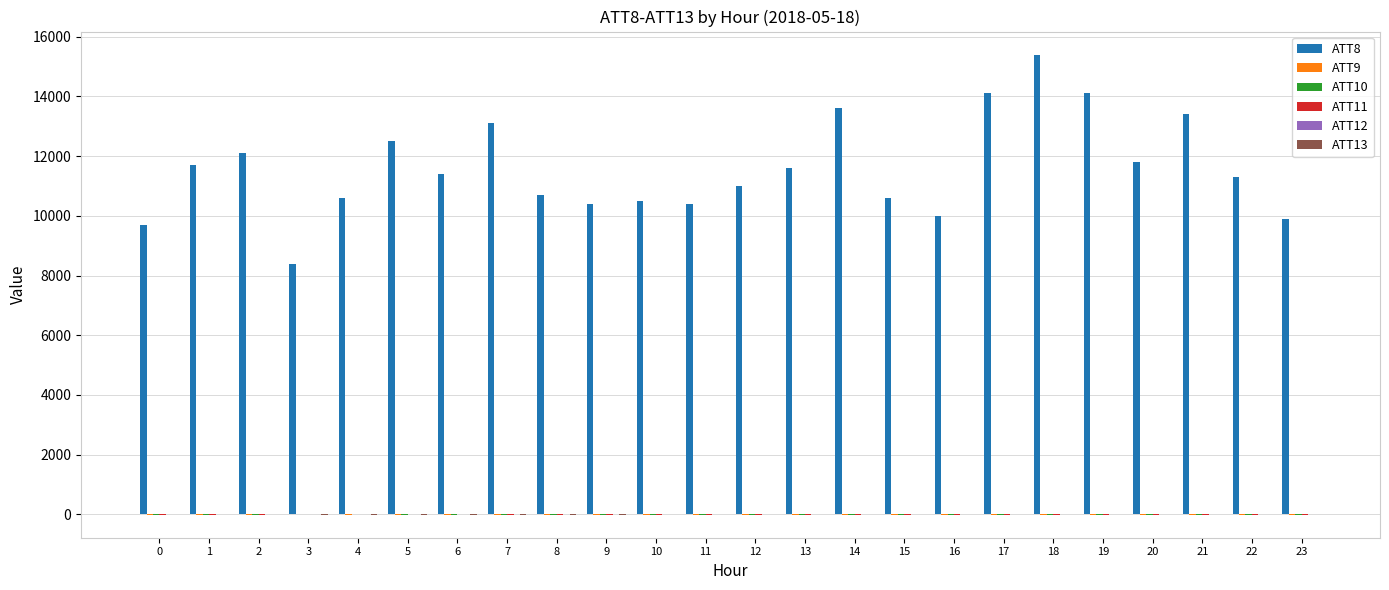

The value of ATT8 at 12 is 18886.2. True or false?

False